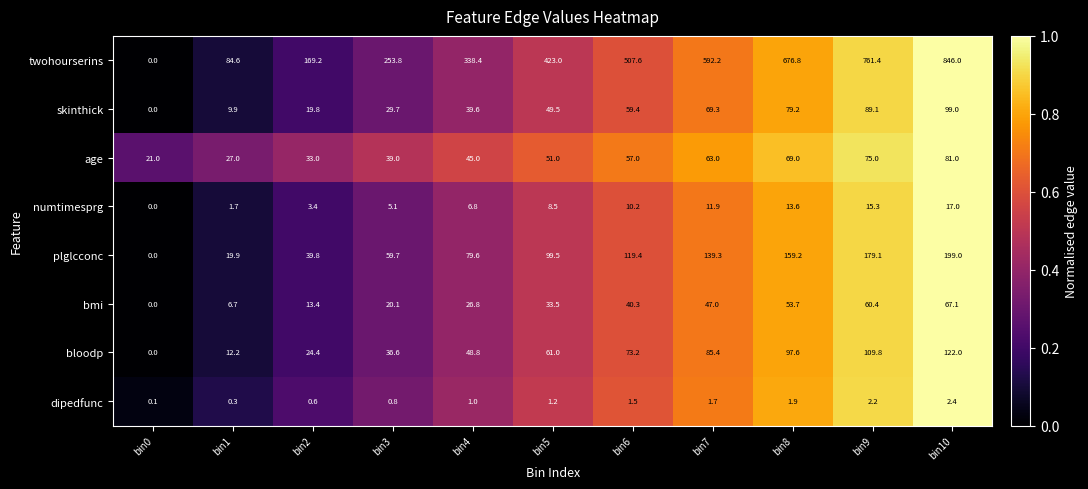

Which series changed the most between bin6 and bin8?

twohourserins